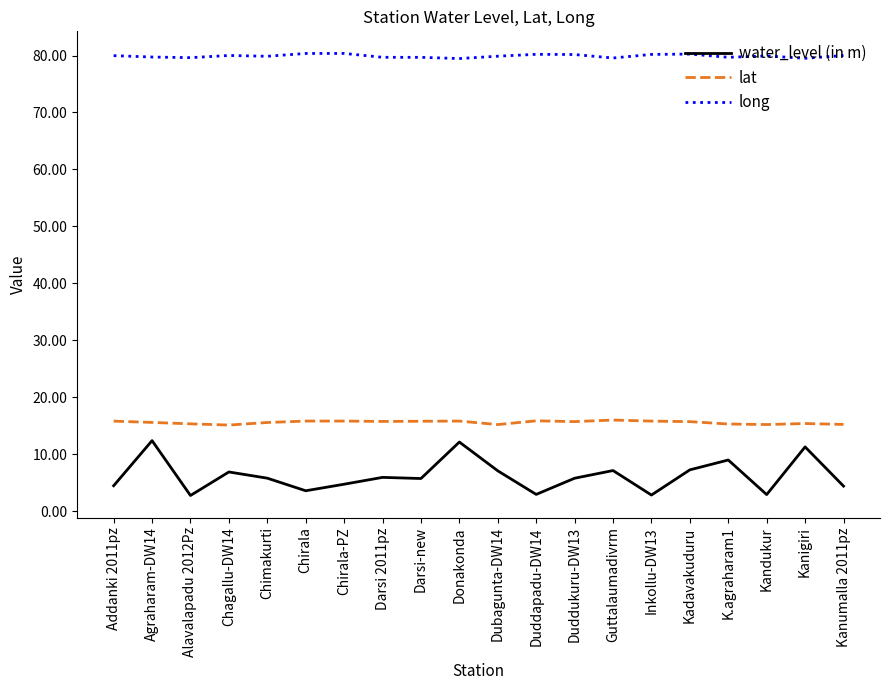

How many lines are shown in the chart?

3